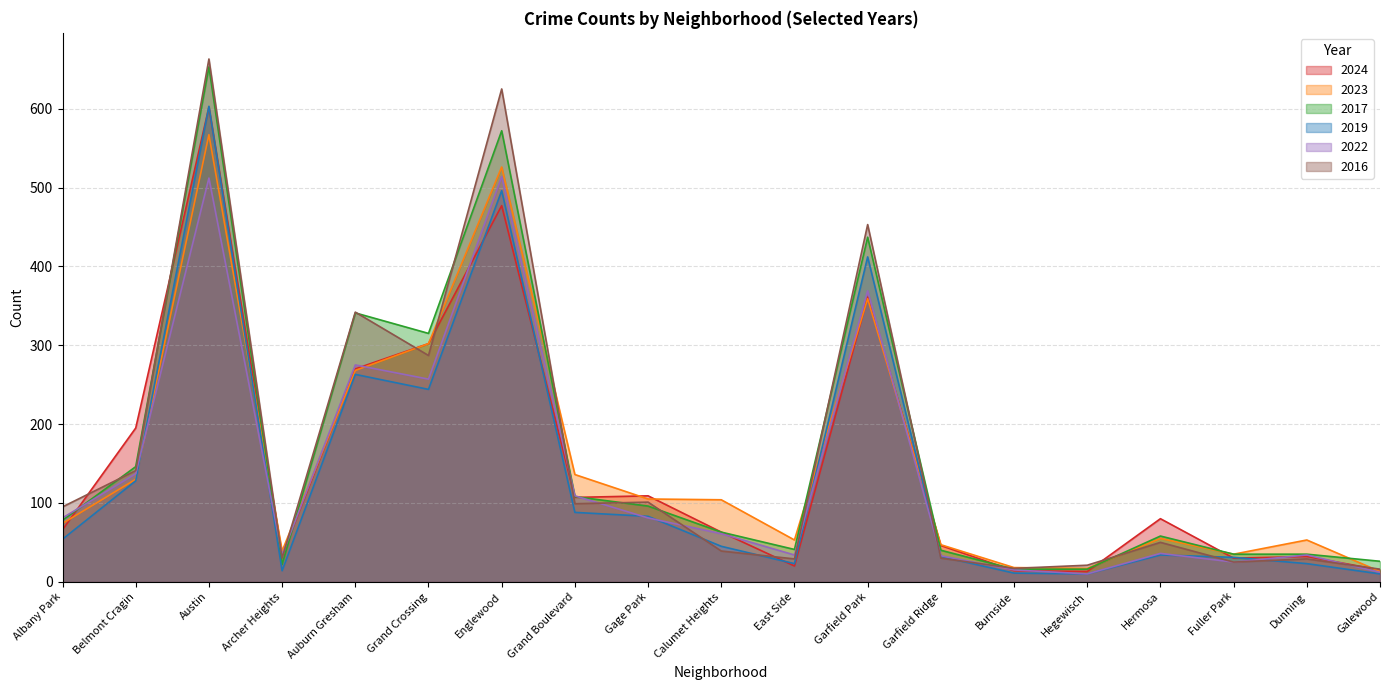

Which series has the largest total across all categories?

2017